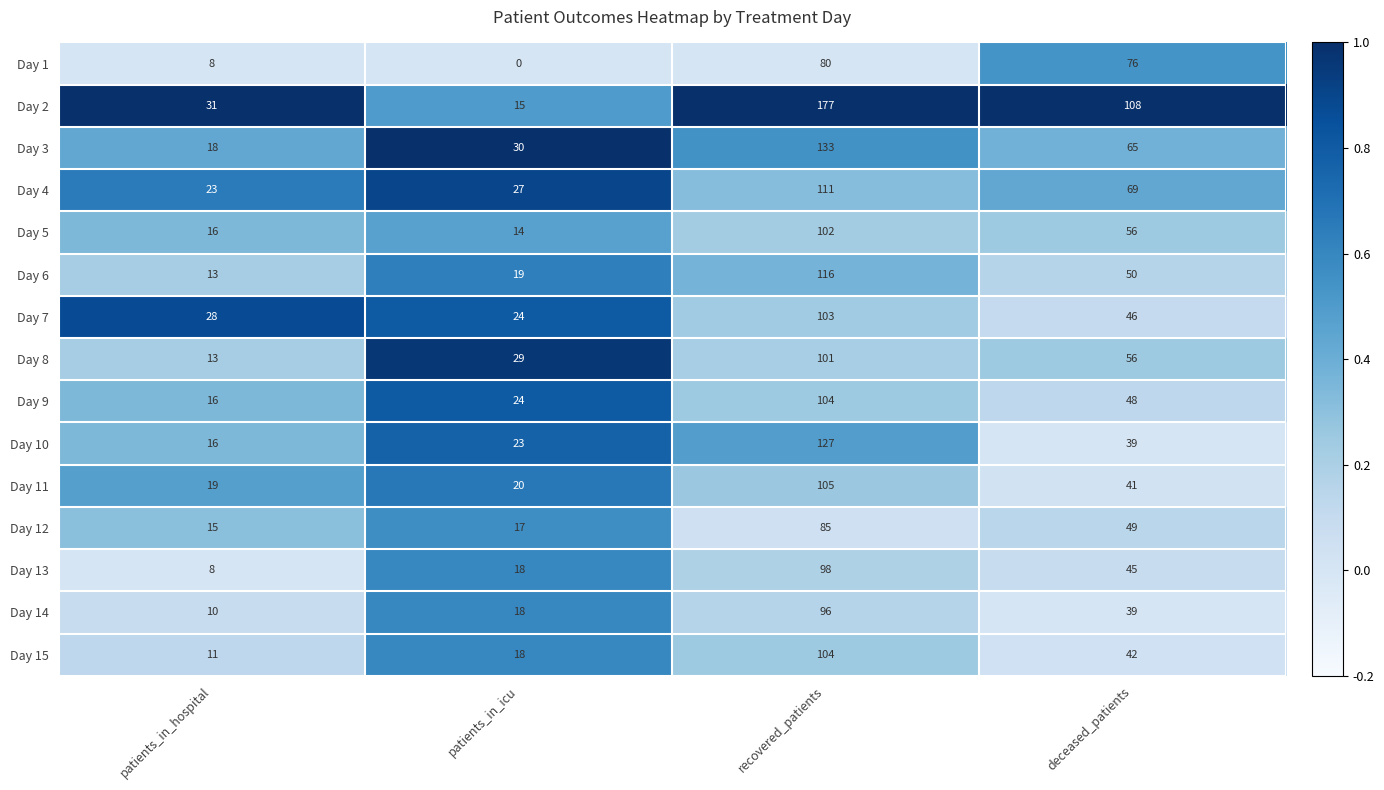

Which category has the lowest value in the Day 6 series?

patients_in_hospital